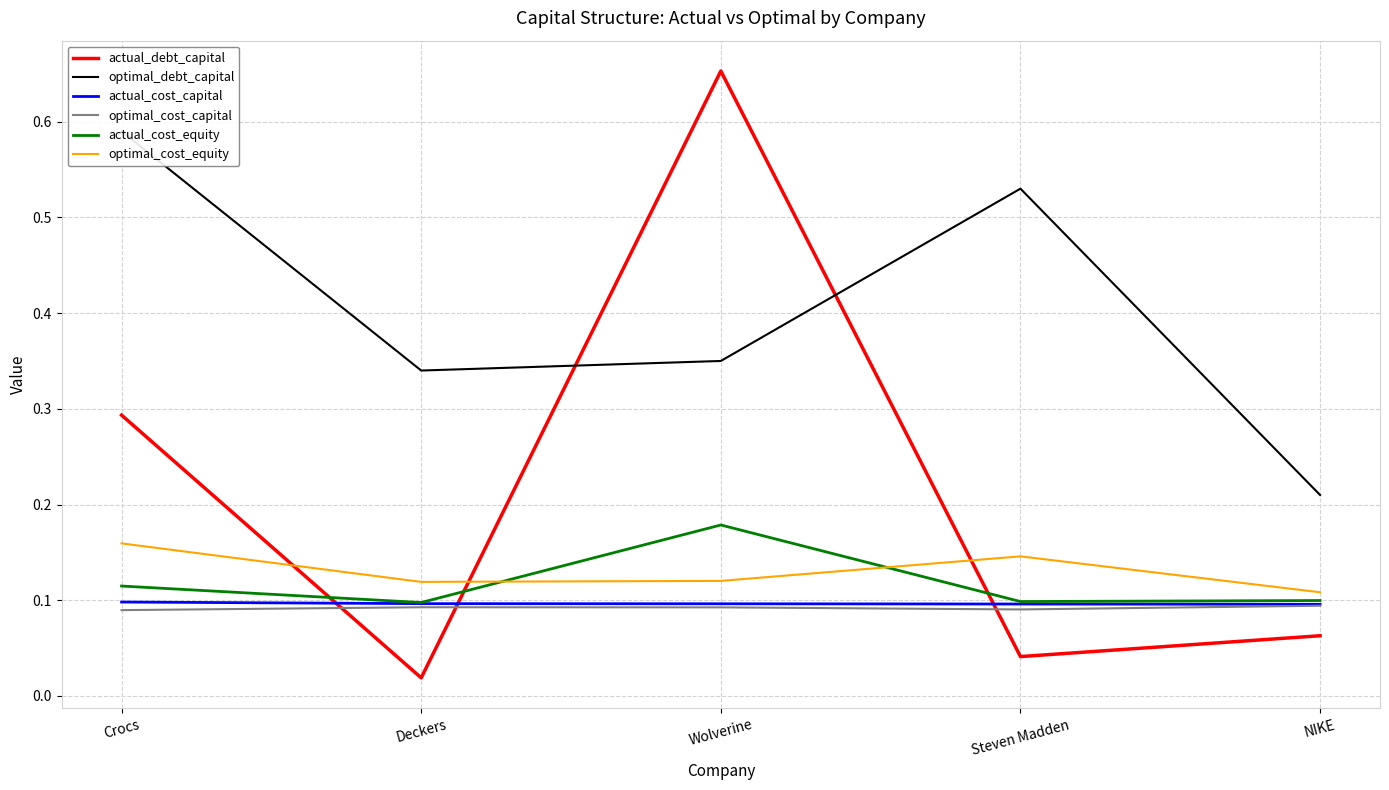

Reading left to right, extract all data points from this chart.

actual_debt_capital: Crocs=0.3	Deckers=0.0	Wolverine=0.7	Steven Madden=0.0	NIKE=0.1
optimal_debt_capital: Crocs=0.6	Deckers=0.3	Wolverine=0.3	Steven Madden=0.5	NIKE=0.2
actual_cost_capital: Crocs=0.1	Deckers=0.1	Wolverine=0.1	Steven Madden=0.1	NIKE=0.1
optimal_cost_capital: Crocs=0.1	Deckers=0.1	Wolverine=0.1	Steven Madden=0.1	NIKE=0.1
actual_cost_equity: Crocs=0.1	Deckers=0.1	Wolverine=0.2	Steven Madden=0.1	NIKE=0.1
optimal_cost_equity: Crocs=0.2	Deckers=0.1	Wolverine=0.1	Steven Madden=0.1	NIKE=0.1